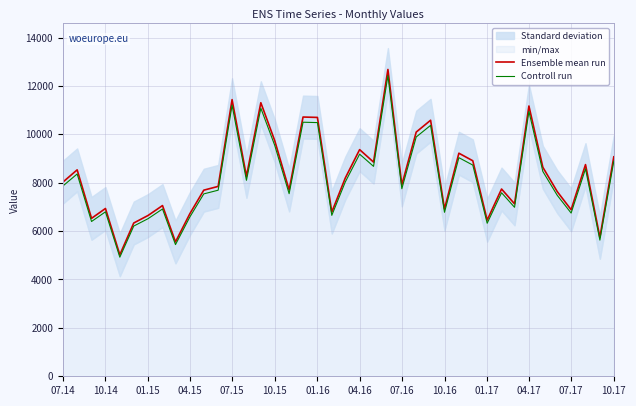

At how many categories does at least one series exceed 8478?

17